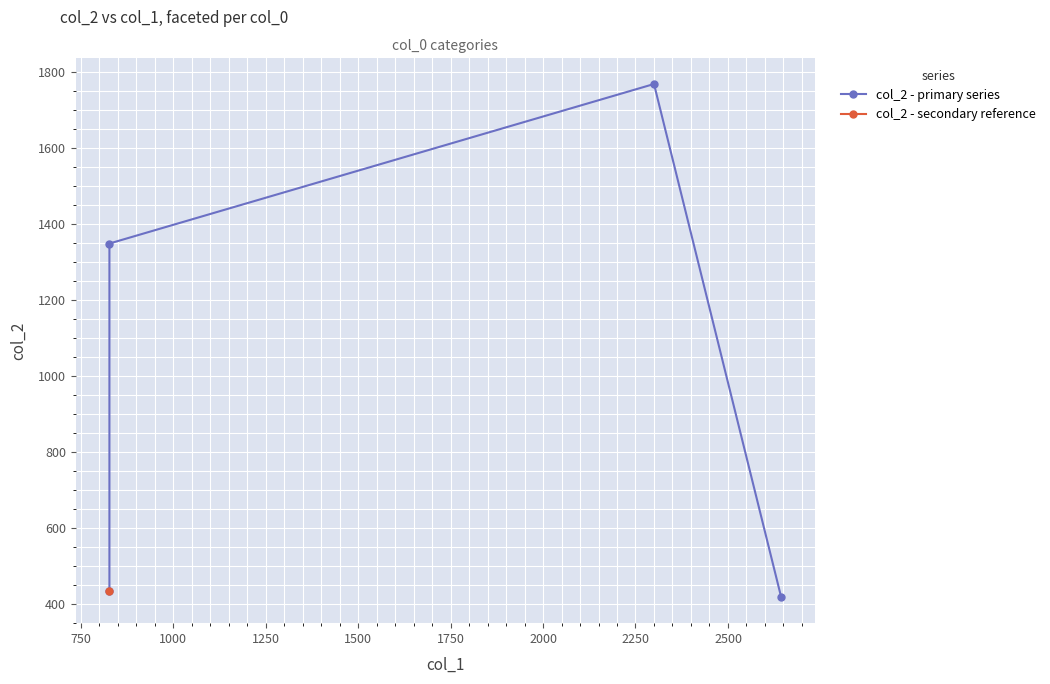

What is the difference between the maximum and minimum values?

1352